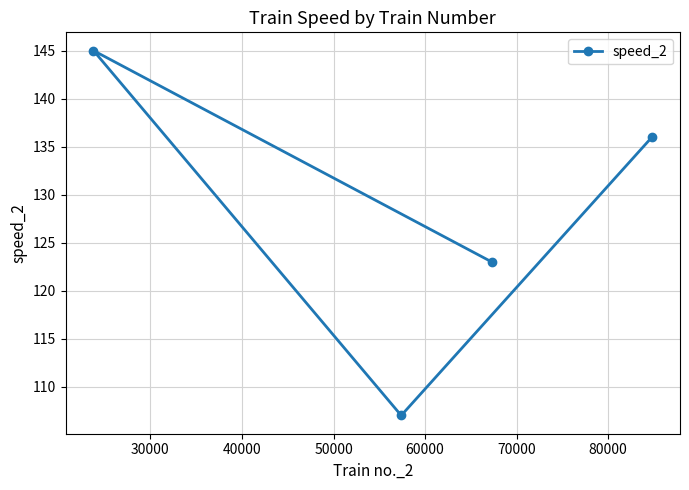

Reading left to right, transcribe all the data shown in this chart.

145	107	123	136